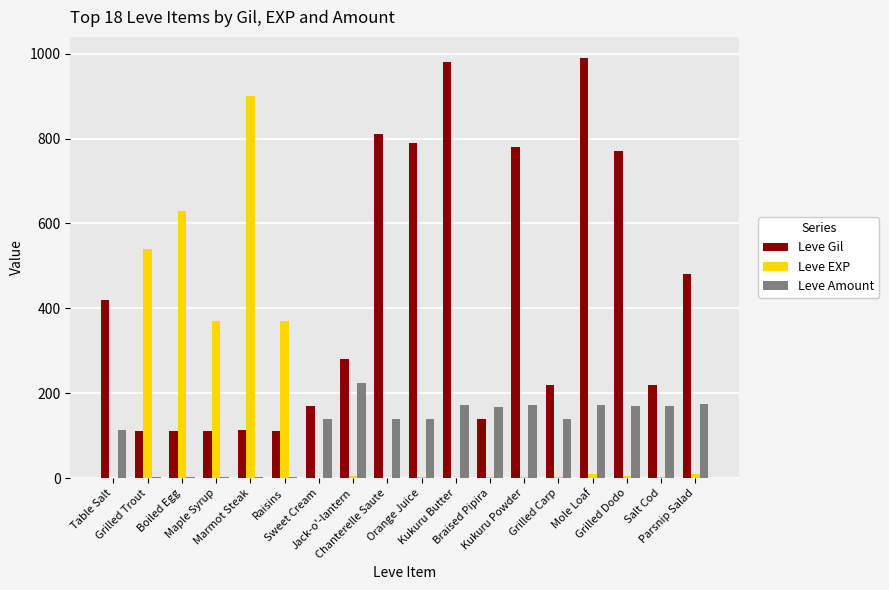

Which series has the largest total across all categories?

Leve Gil